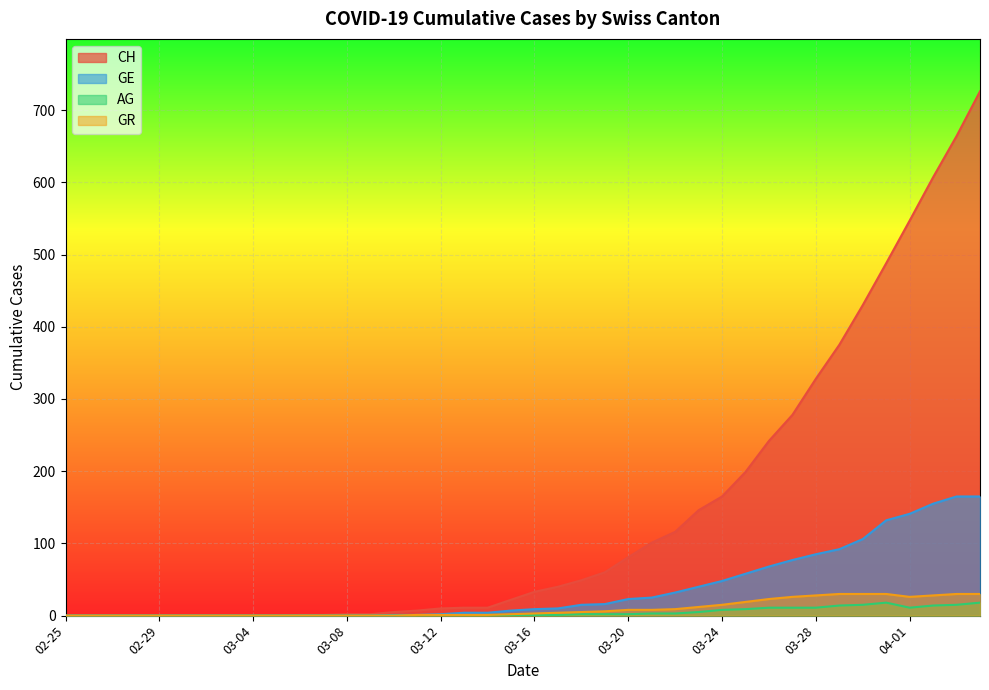

What is the label of the 17th point from the right?

2020-03-19